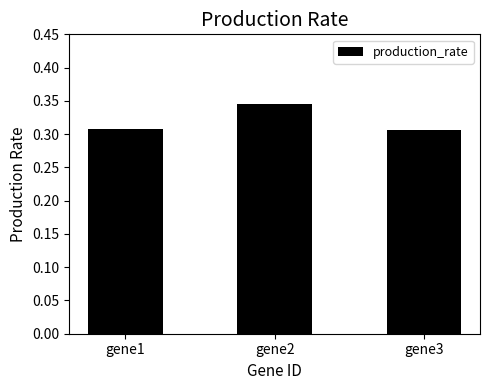

The value at gene1 is 0.5. True or false?

False